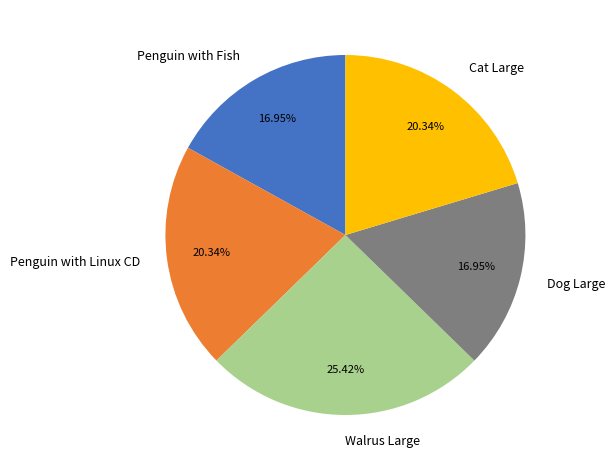

To the nearest percent, what is the average slice percentage?

20%